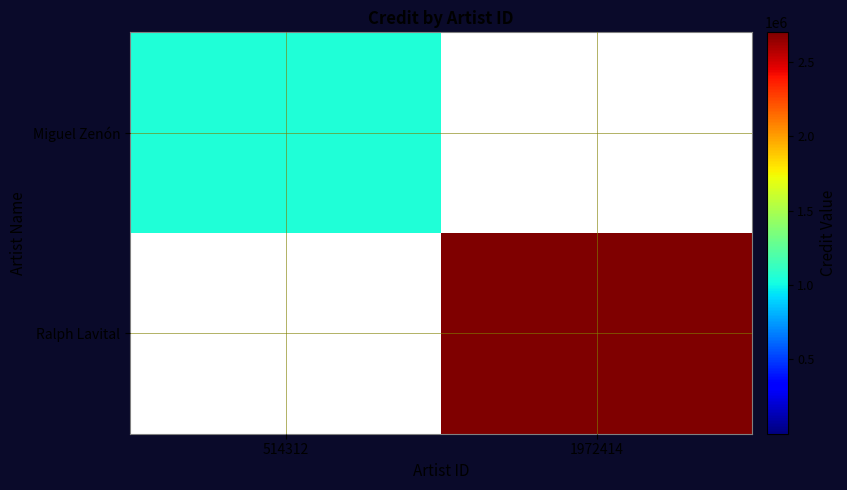

At which category does the chart reach its minimum across all series?

514312